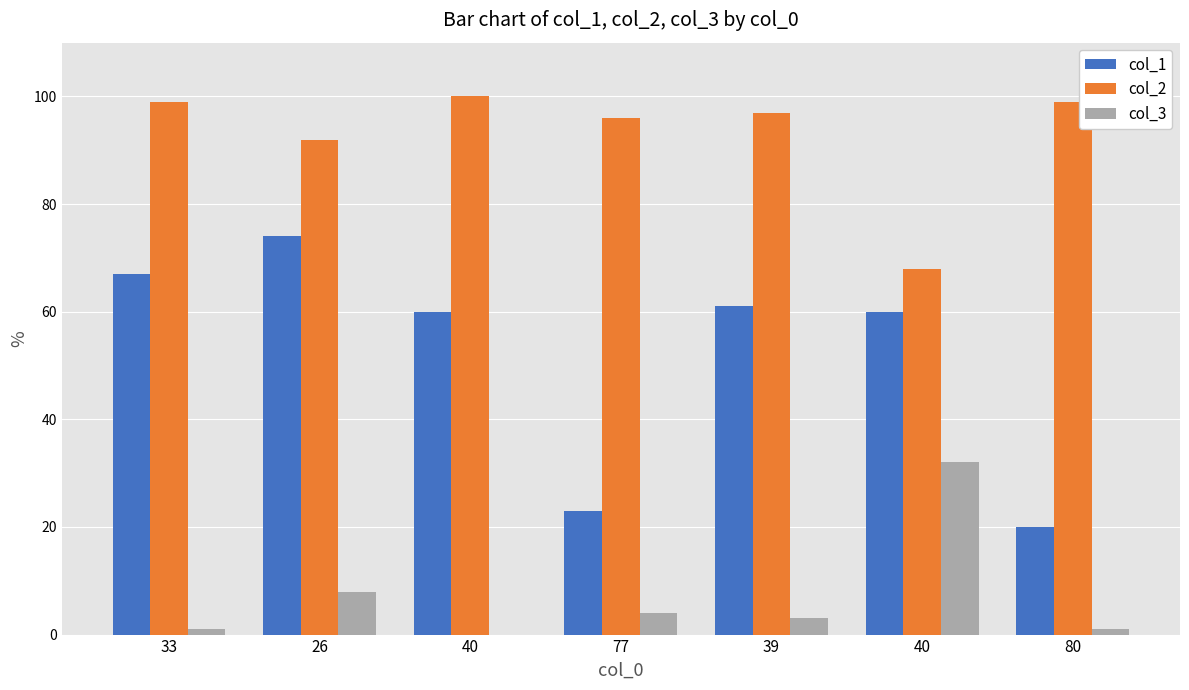

At which category is the sum across all series the highest?

26